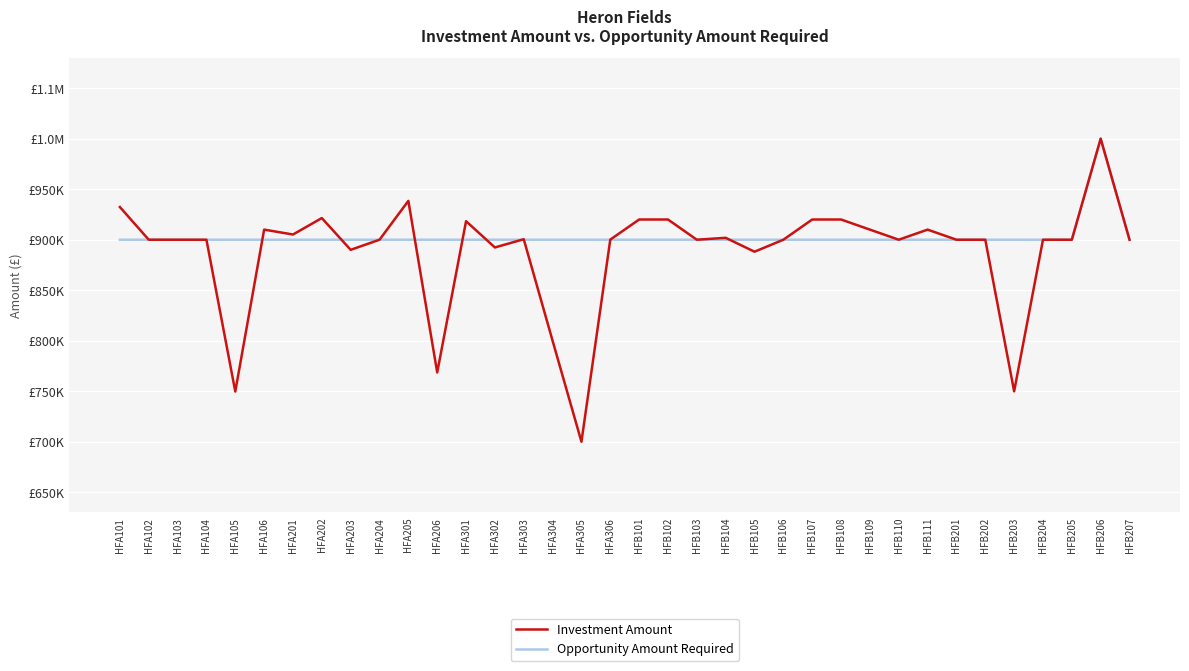

What are all the series names shown in the legend?

Investment Amount, Opportunity Amount Required